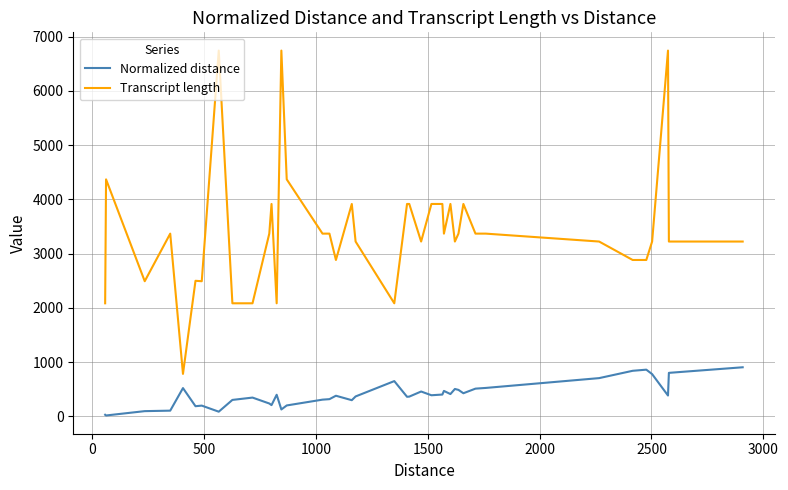

Which series has the largest total across all categories?

Transcript length